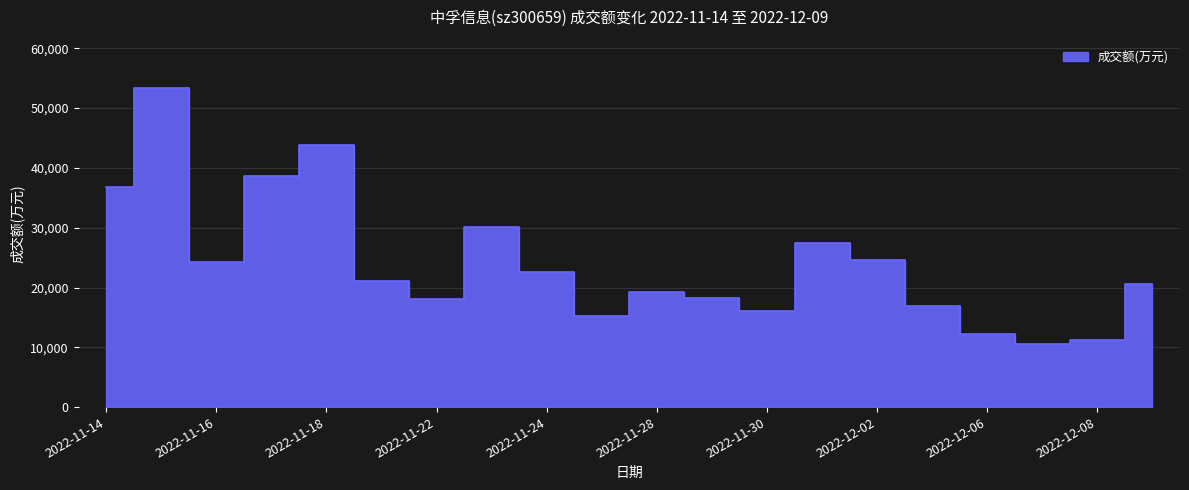

Reading left to right, extract all data points from this chart.

2022-11-14=36765	2022-11-15=53434	2022-11-16=24295	2022-11-17=38593	2022-11-18=43854	2022-11-21=21161	2022-11-22=18090	2022-11-23=30153	2022-11-24=22554	2022-11-25=15317	2022-11-28=19276	2022-11-29=18218	2022-11-30=16129	2022-12-01=27385	2022-12-02=24676	2022-12-05=16931	2022-12-06=12214	2022-12-07=10594	2022-12-08=11194	2022-12-09=20611